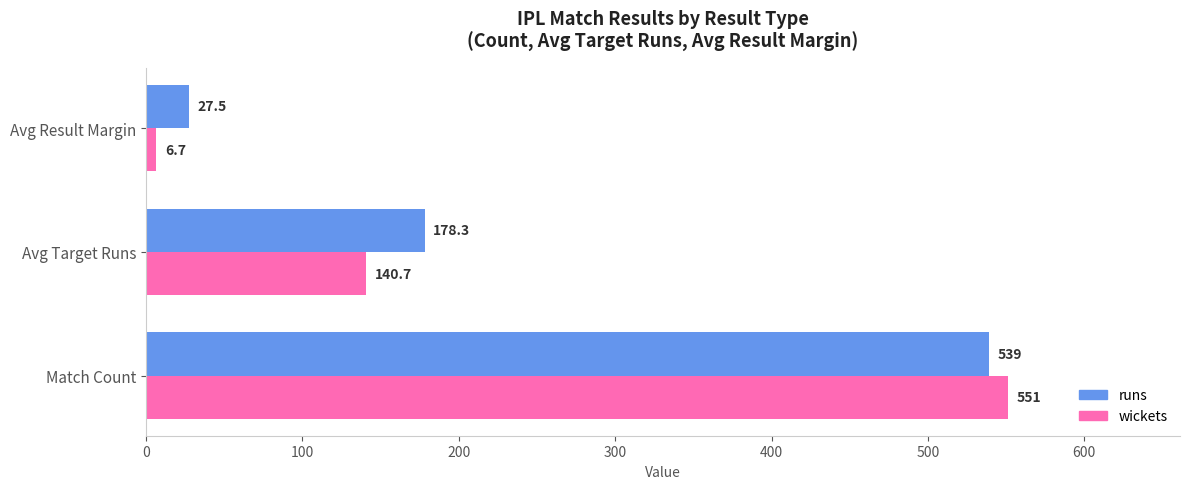

What is the approximate value of runs at Match Count?

539.0